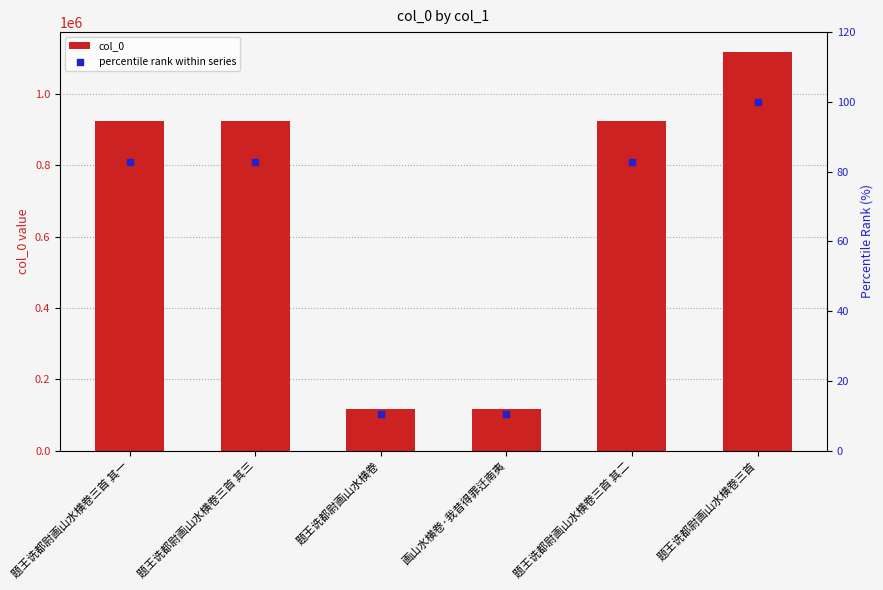

Which series has the largest total across all categories?

col_0